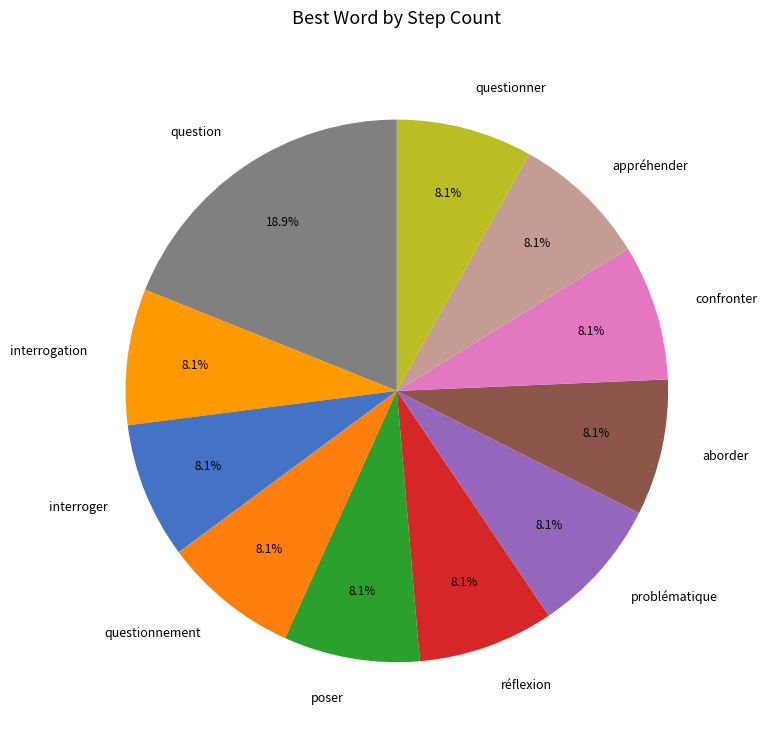

What portion of the pie excludes question?

81.1%